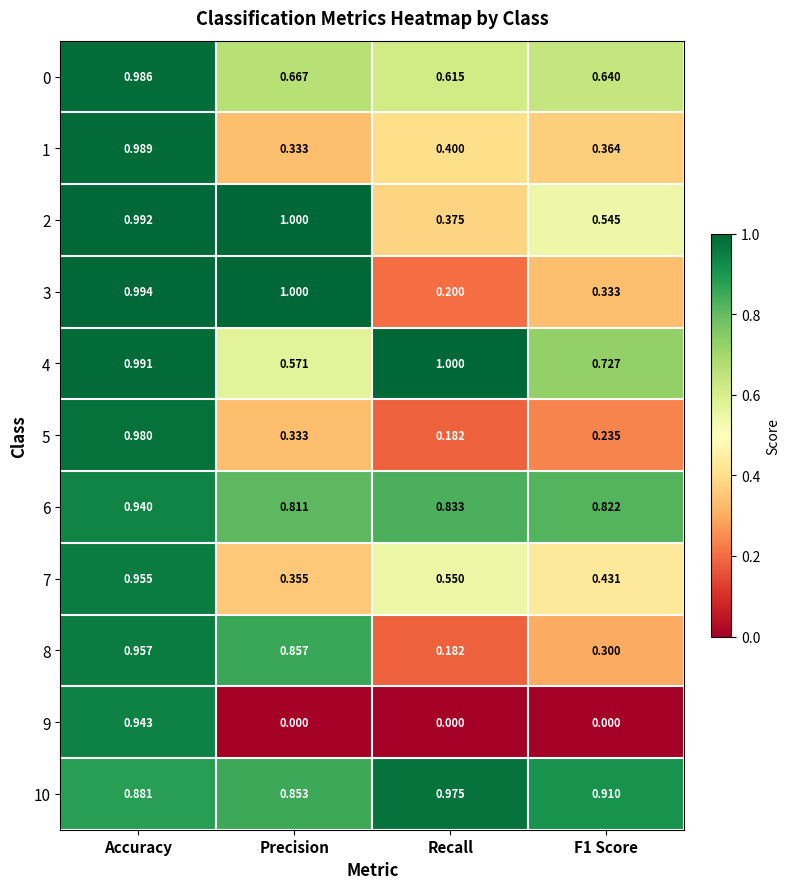

Where is 4 nearest to the value 0?

Precision